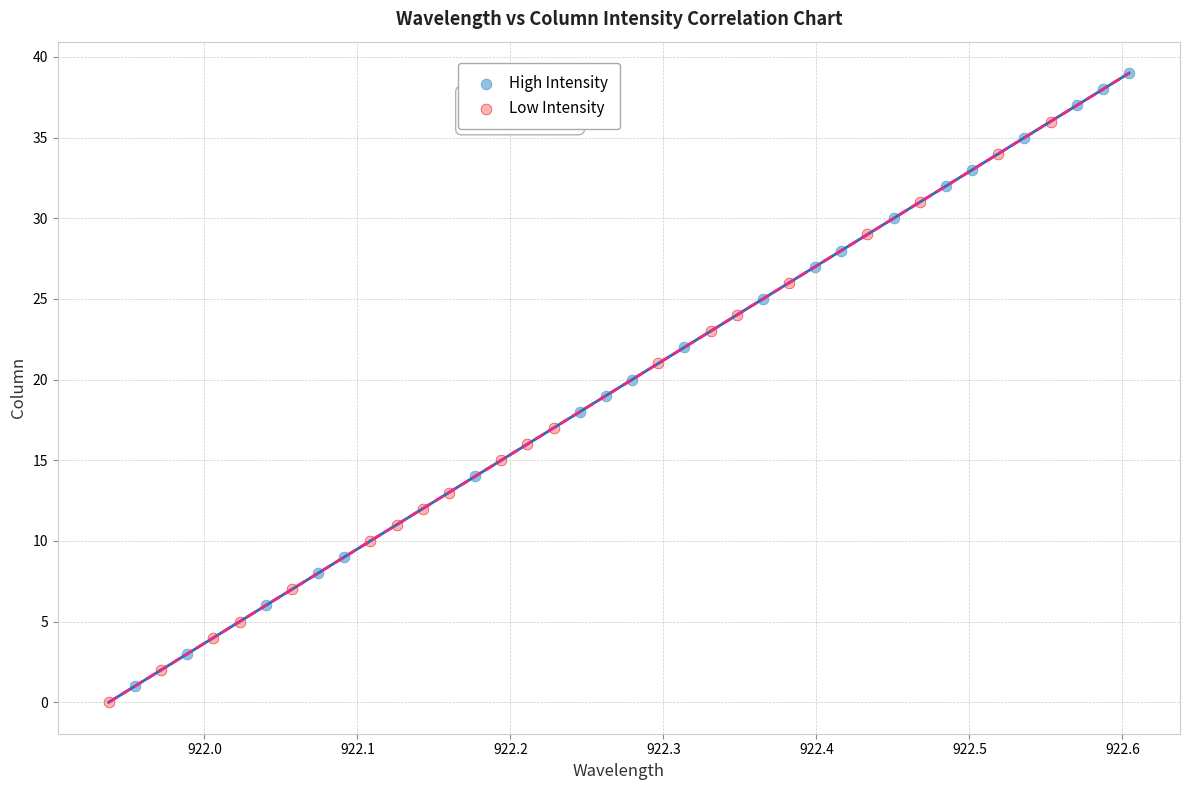

Which series has the largest Y range (max minus min)?

High Intensity